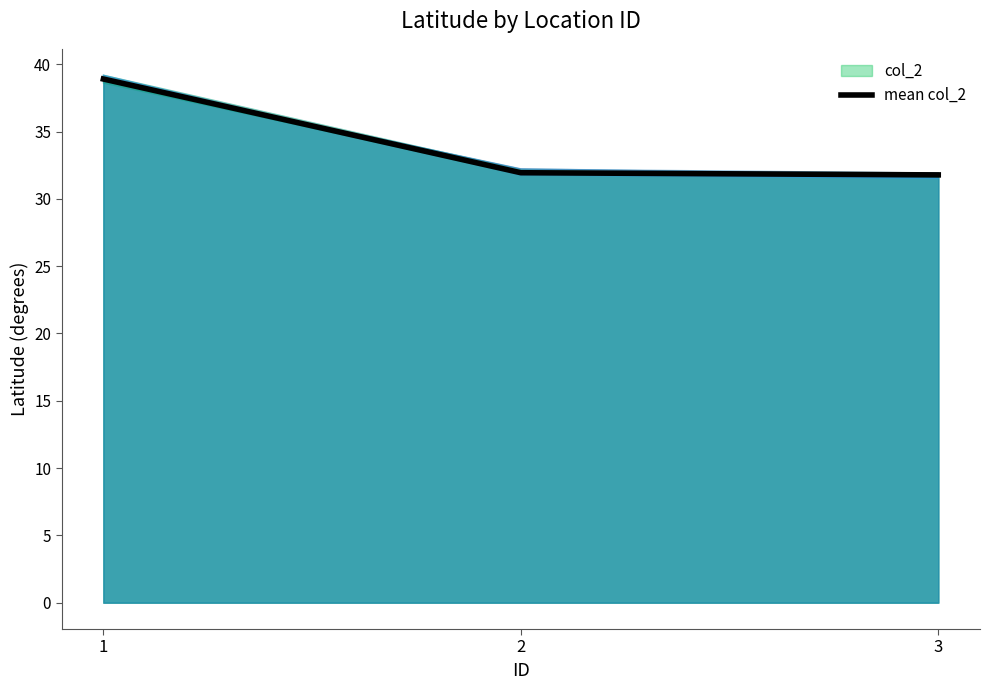

The chart shows a value of 31.9 at 2. True or false?

True